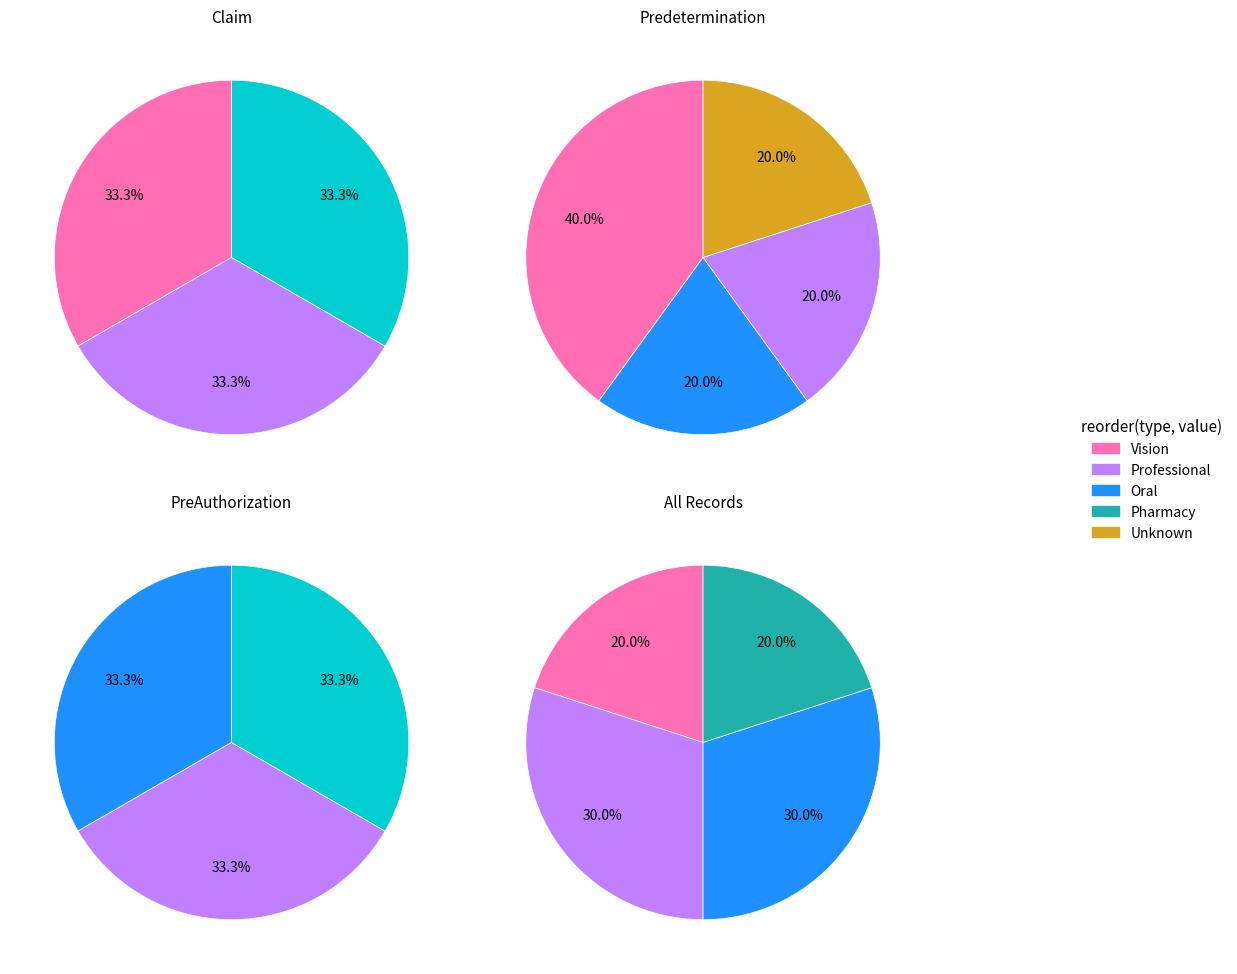

The Predetermination slice represents 40% of the pie. True or false?

True